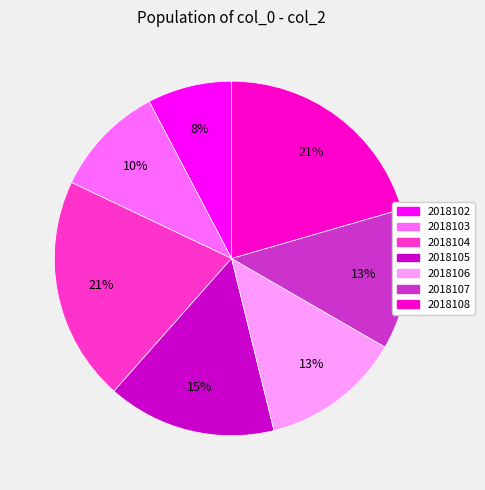

To the nearest percent, what is the combined percentage of 2018105 and 2018104?

36%